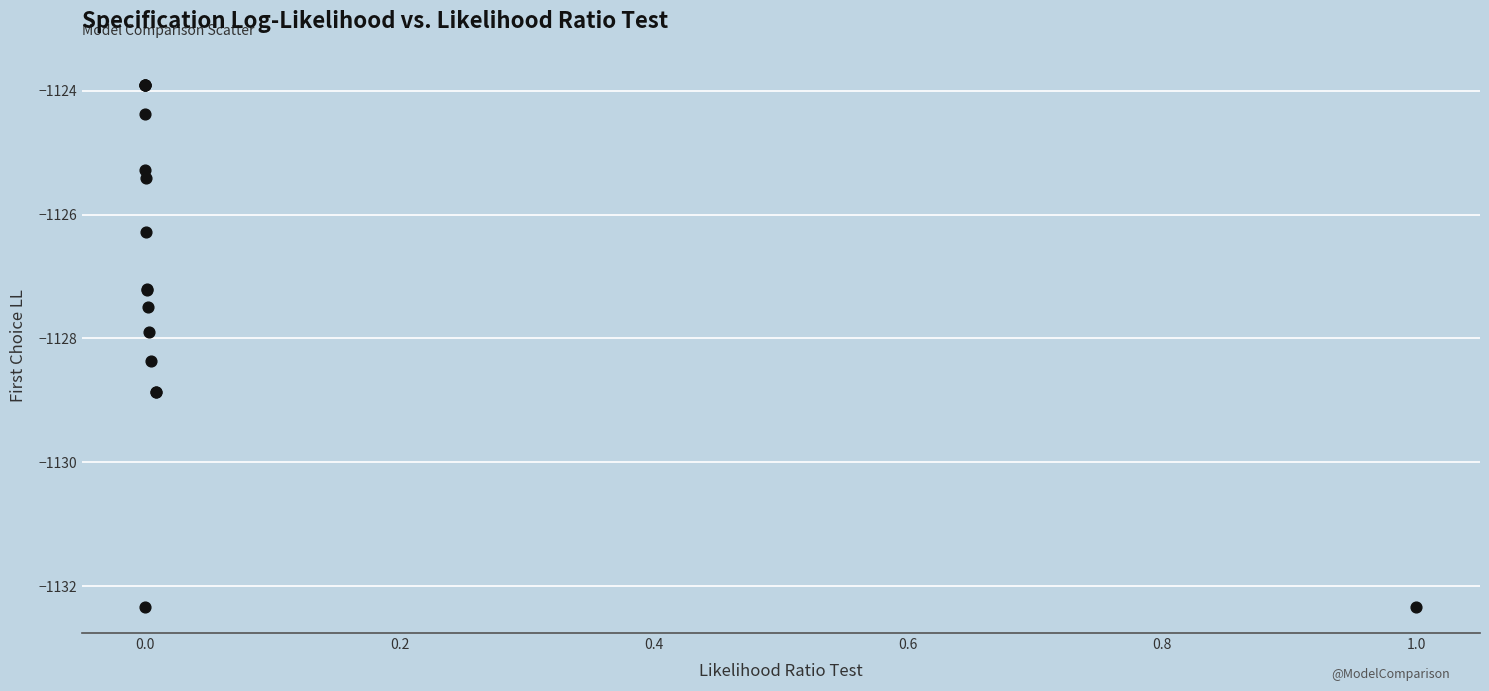

What Y value in the scatter plot is closest to -1128?

-1127.9